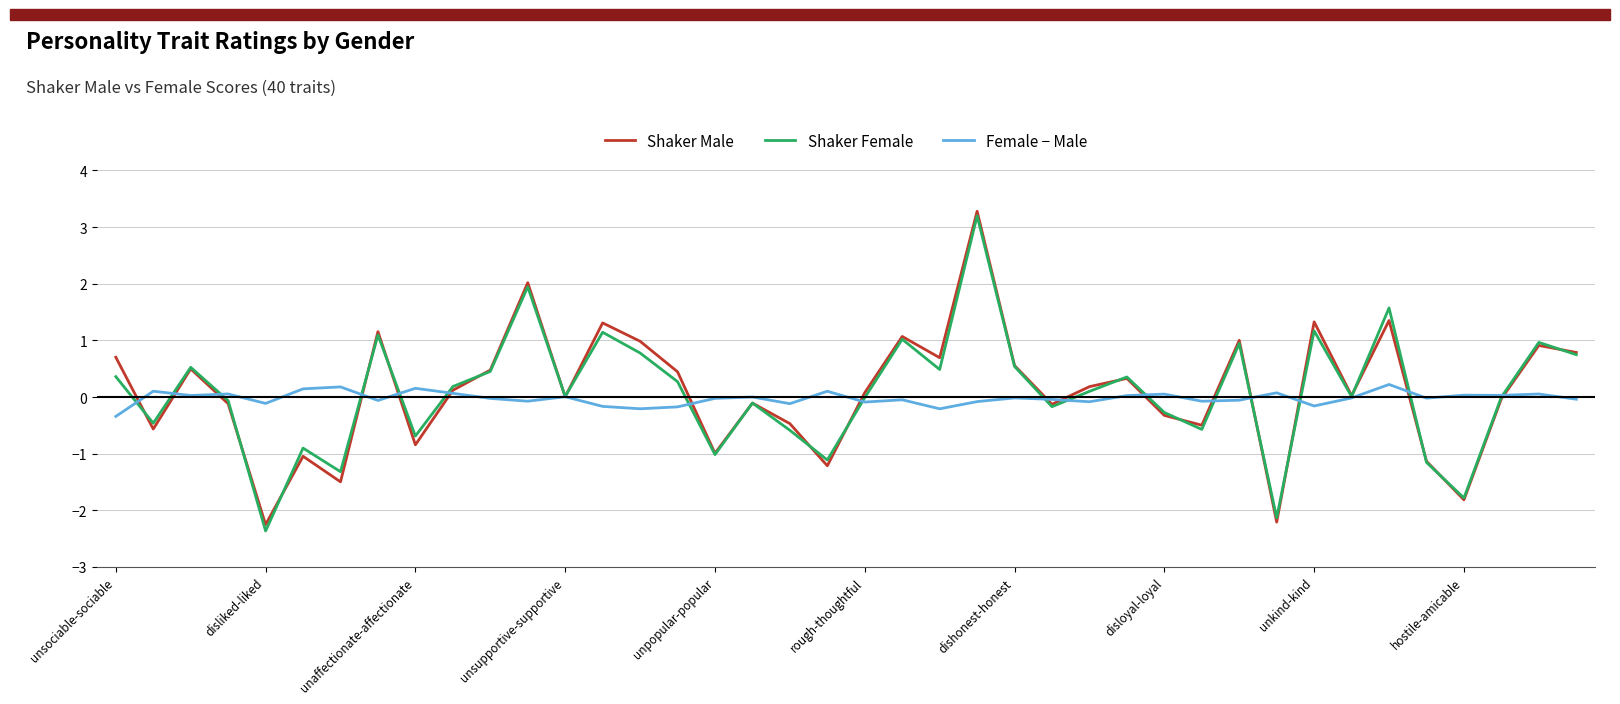

What is the smallest value displayed?

-2.4